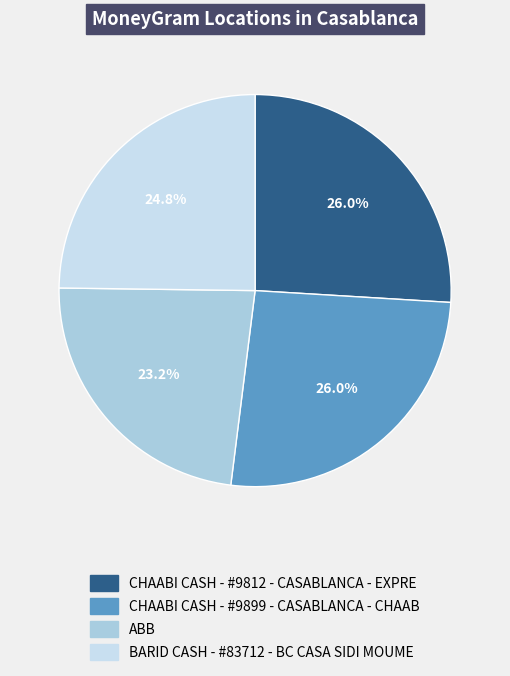

To the nearest percent, what is the difference between the ABB and CHAABI CASH - #9899 - CASABLANCA - CHAAB slice percentages?

3%